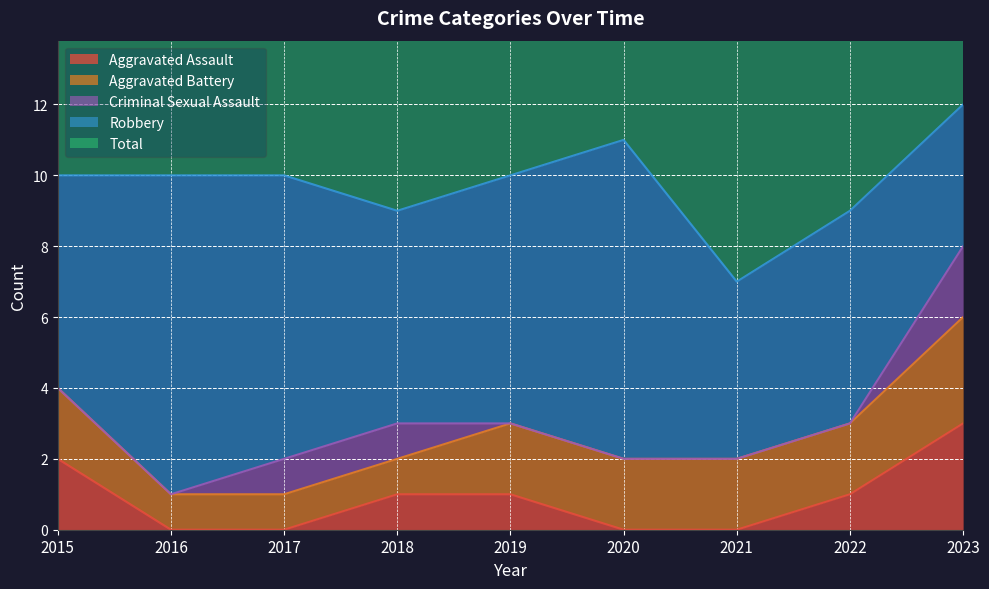

What are all the series names shown in the legend?

Aggravated Assault, Aggravated Battery, Criminal Sexual Assault, Robbery, Total